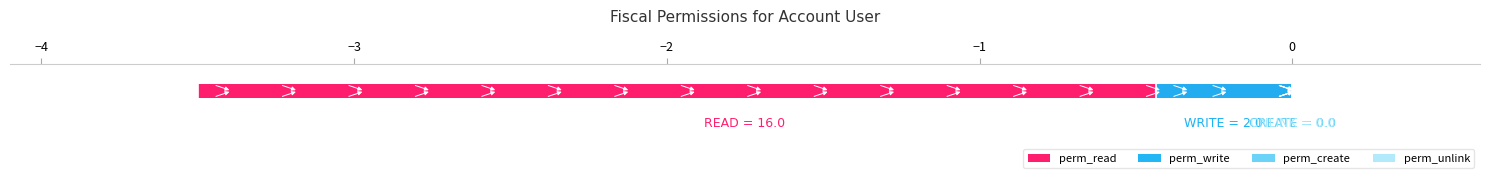

The perm_create series shows 0 at tax_user. True or false?

True